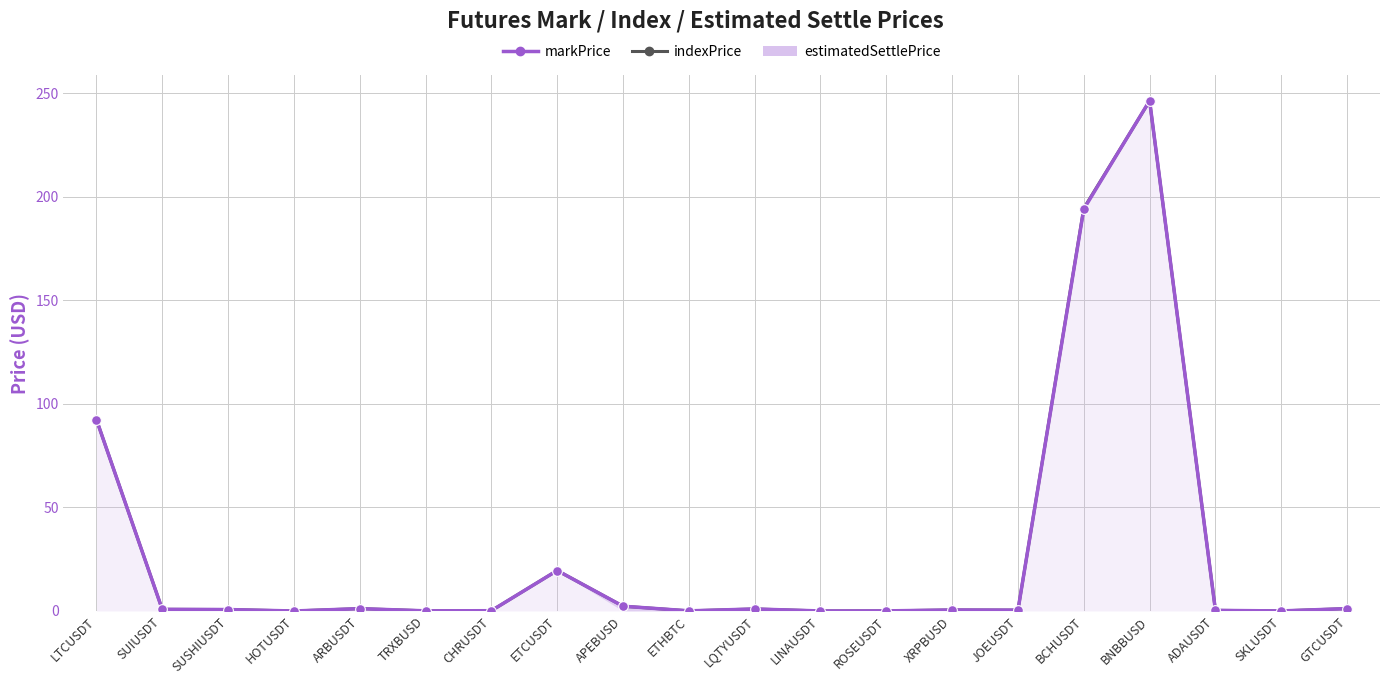

True or false: indexPrice and markPrice cross at least once.

True